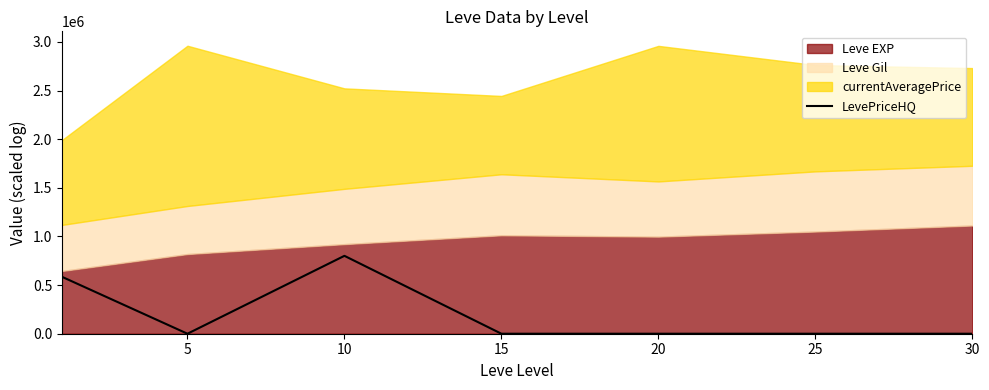

How many values are above zero?

2